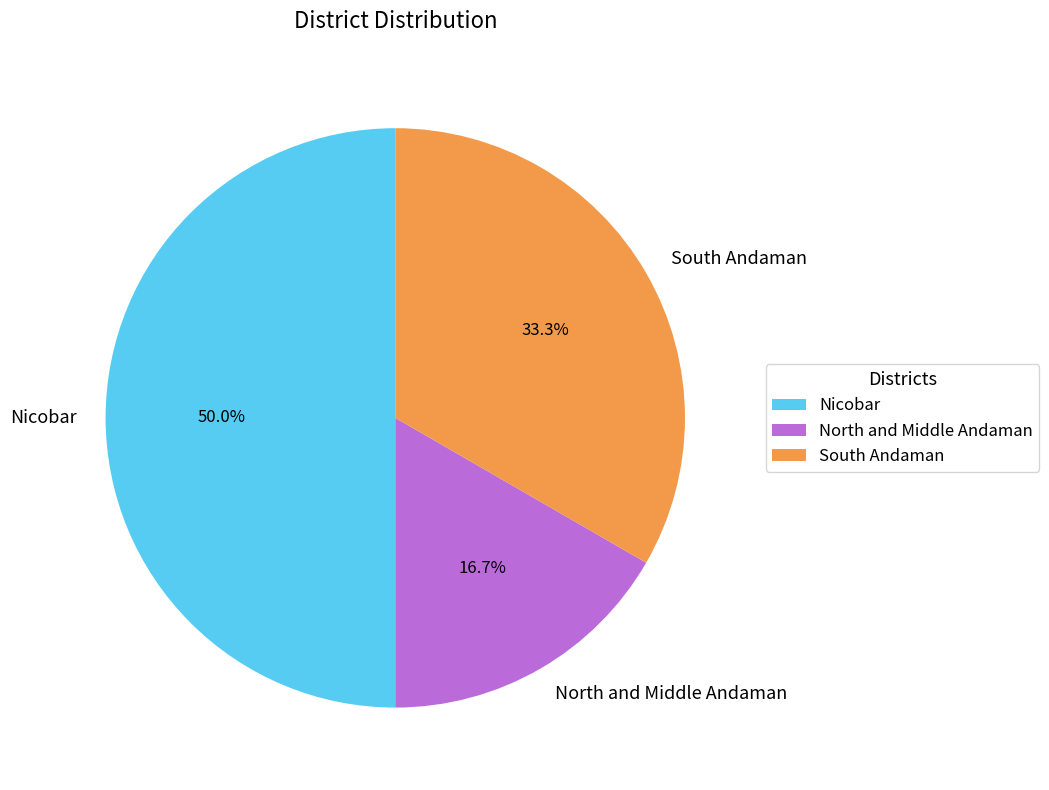

Count the number of slices in the pie.

3